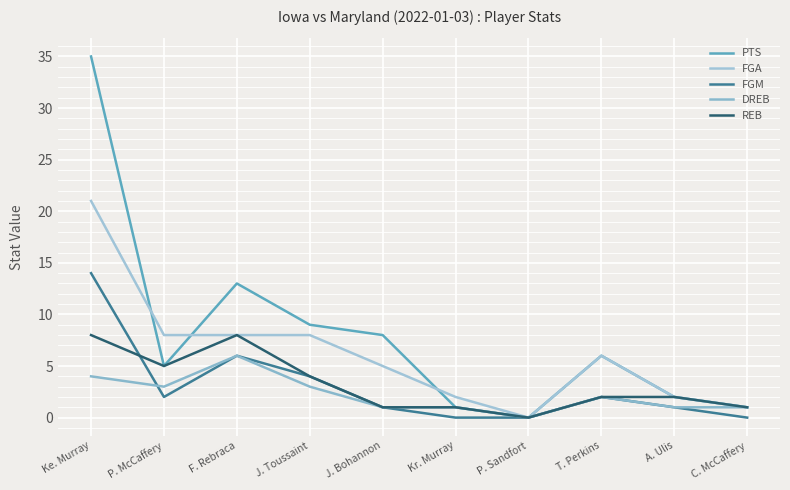

How many lines are shown in the chart?

5